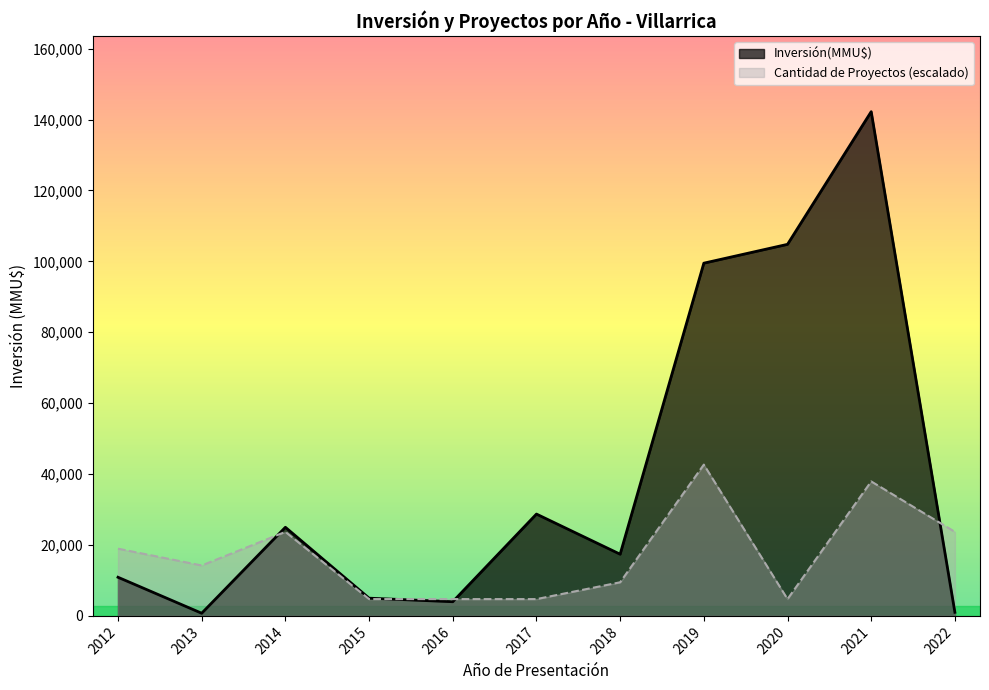

The chart shows a value of 5000 at 2015. True or false?

True